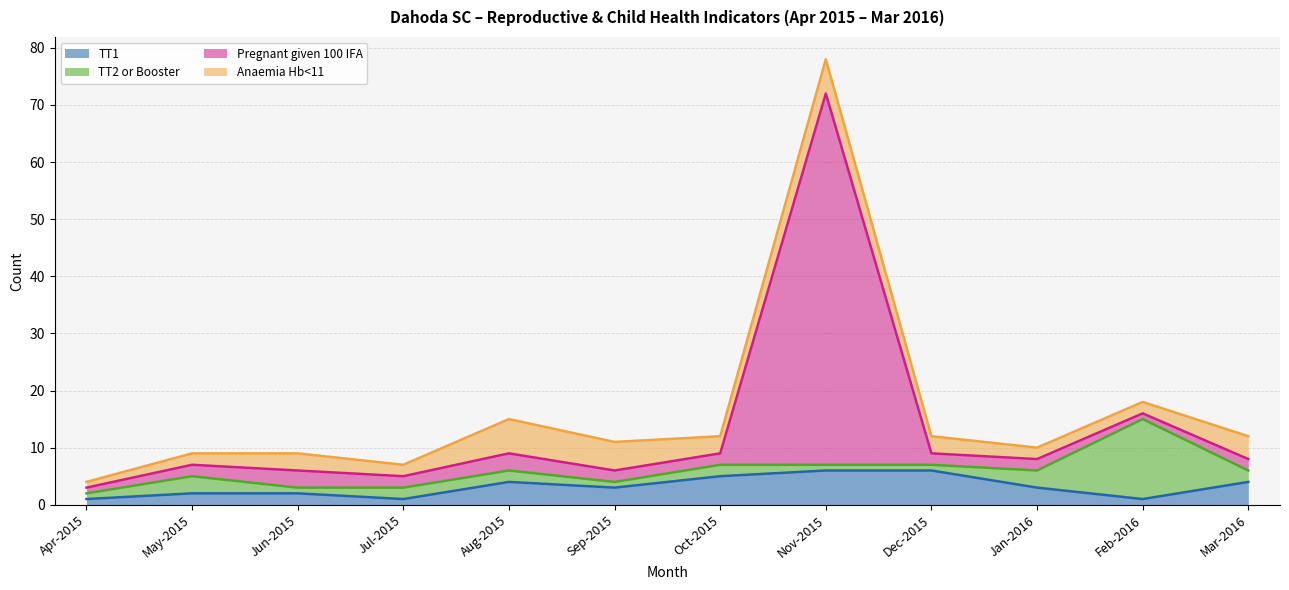

What position from the right is Jan-2016?

3